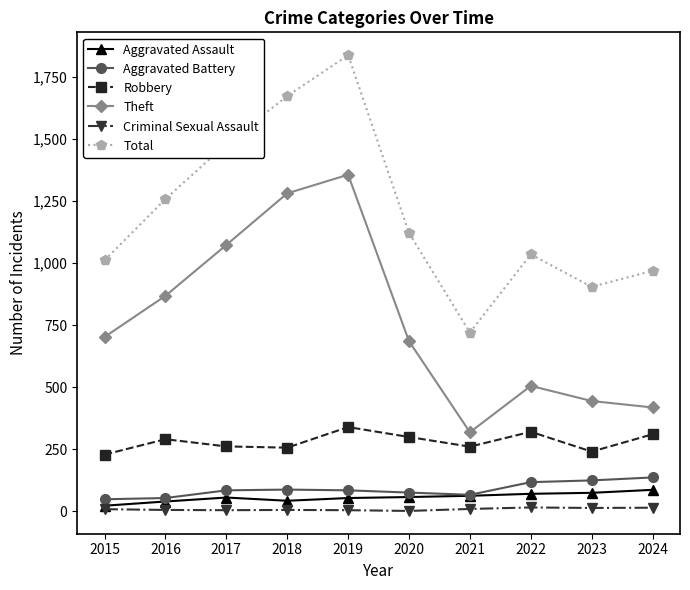

What is the difference between the second highest and minimum values in the Criminal Sexual Assault series?

13